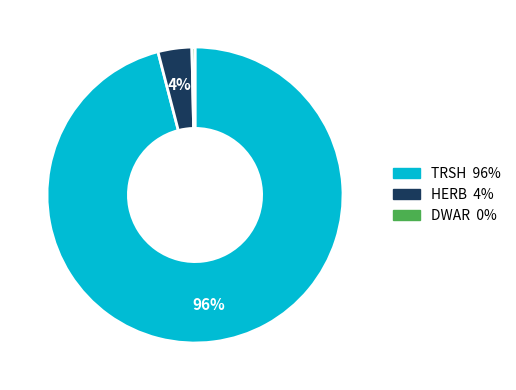

Between HERB and TRSH, which is larger?

TRSH